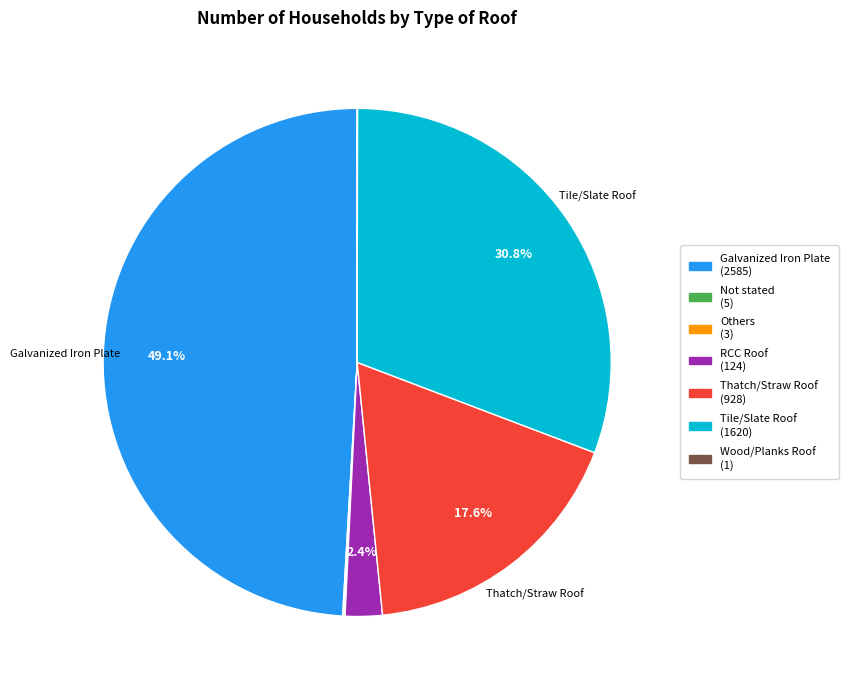

Is there any slice that represents more than half of the pie?

No